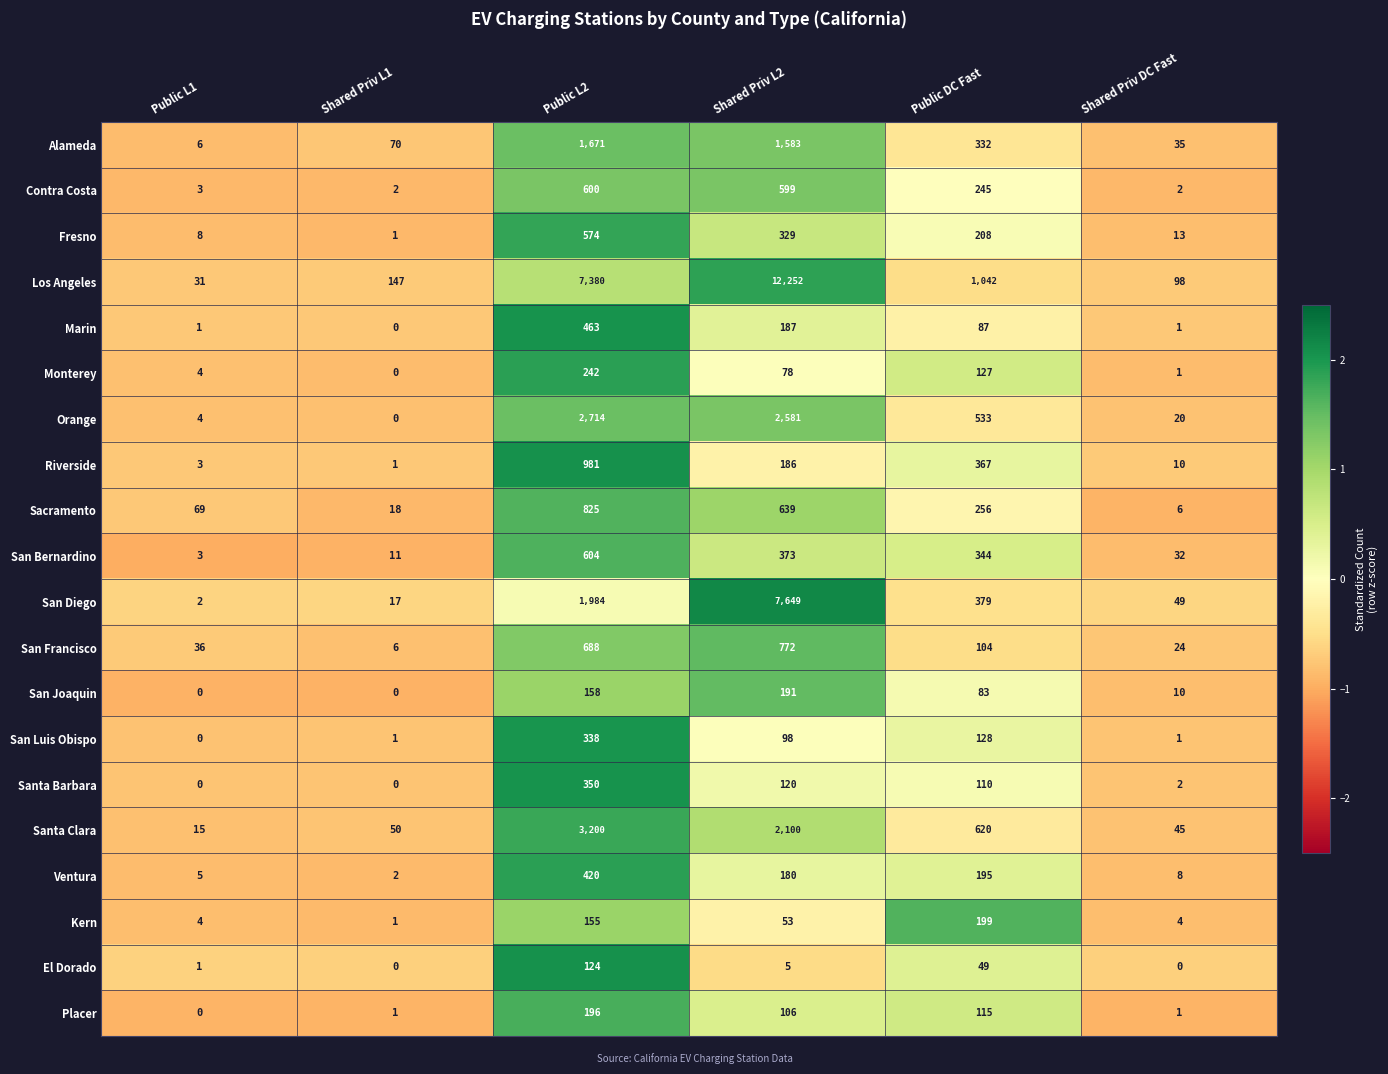

At Public L2, list the series in order from largest to smallest.

Los Angeles, Santa Clara, Orange, San Diego, Alameda, Riverside, Sacramento, San Francisco, San Bernardino, Contra Costa, Fresno, Marin, Ventura, Santa Barbara, San Luis Obispo, Monterey, Placer, San Joaquin, Kern, El Dorado